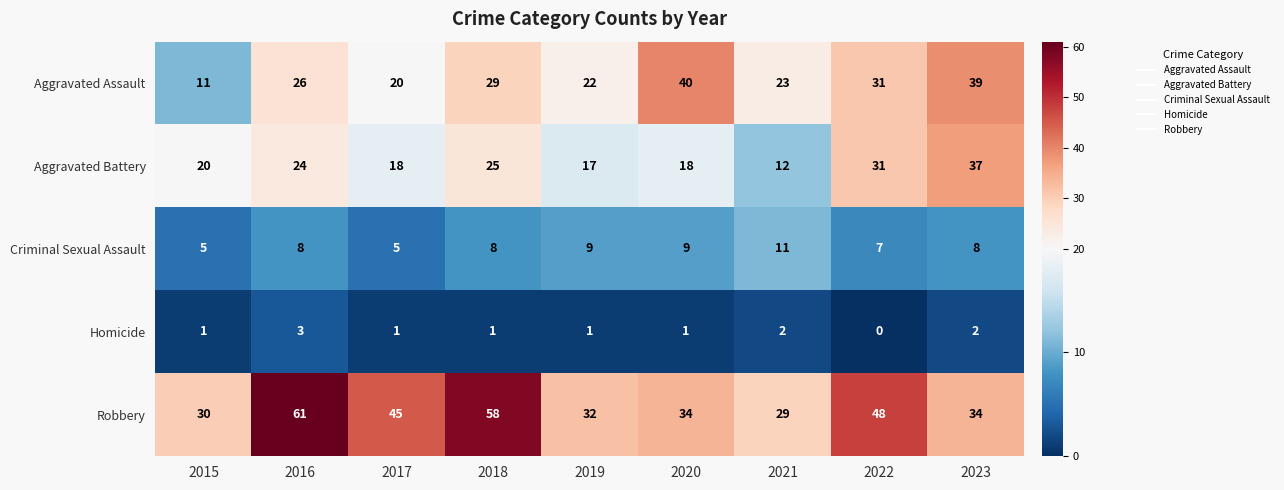

How many Homicide values are between 1 and 2?

7